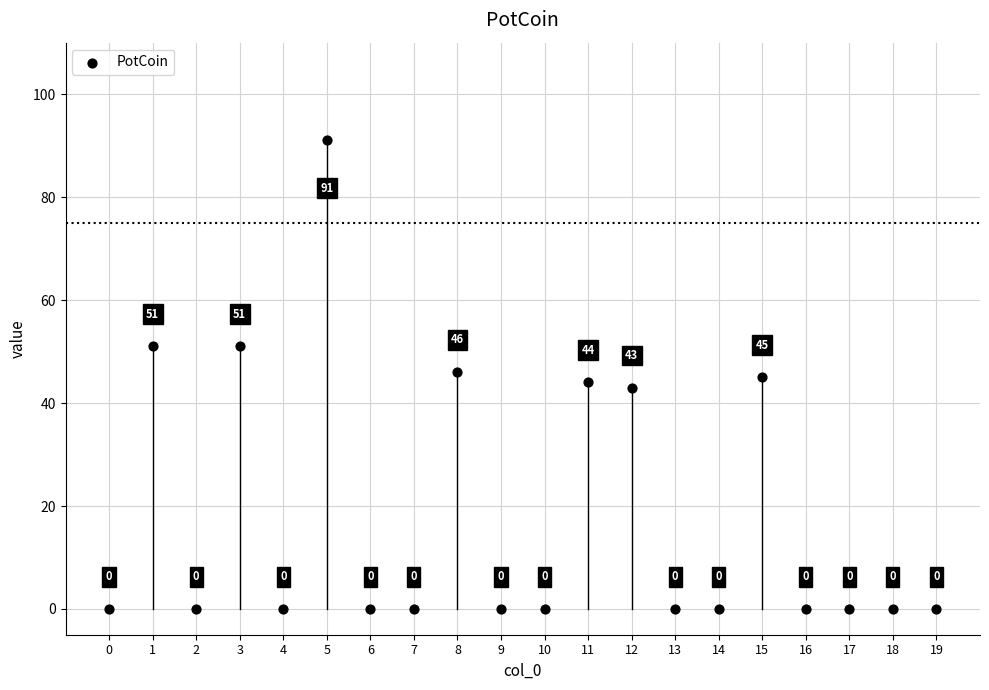

What Y value in the scatter plot is closest to 45?

45